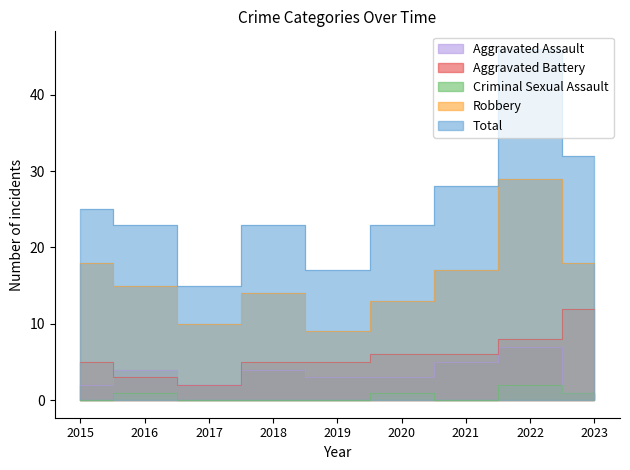

At which category does the chart reach its minimum across all series?

2015